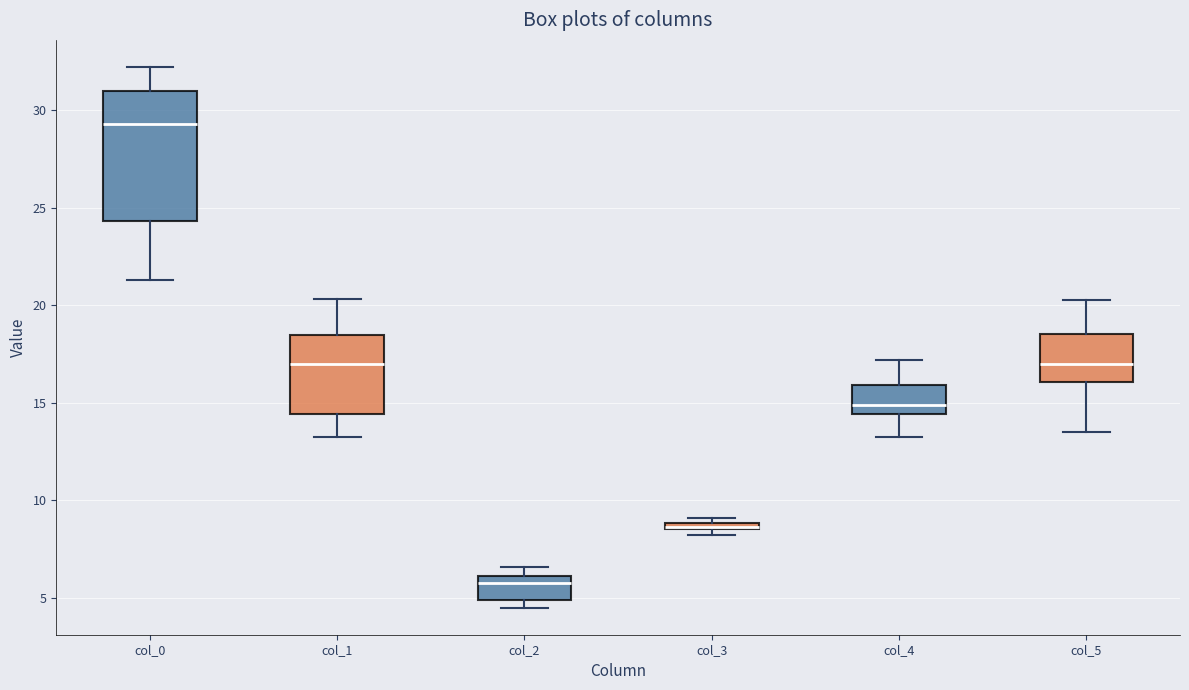

Where is the upper edge of the box for col_5 on the y-axis? The values are not printed on the chart, so give them approximately, as read against the axis.

18.5